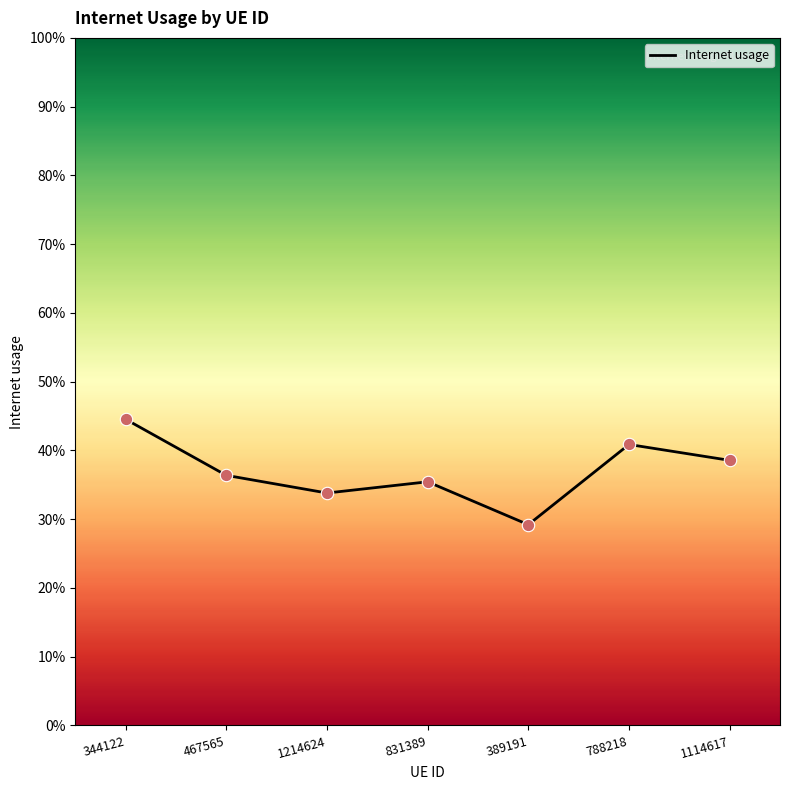

Which has a higher value, 831389 or 788218?

788218